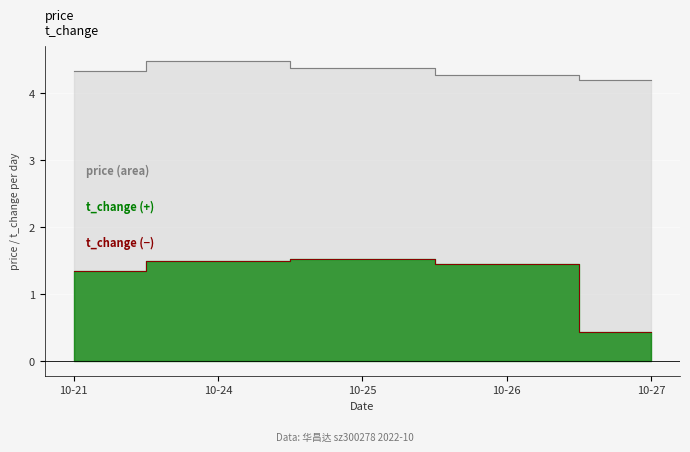

Which label corresponds to the largest value in the chart?

10-24